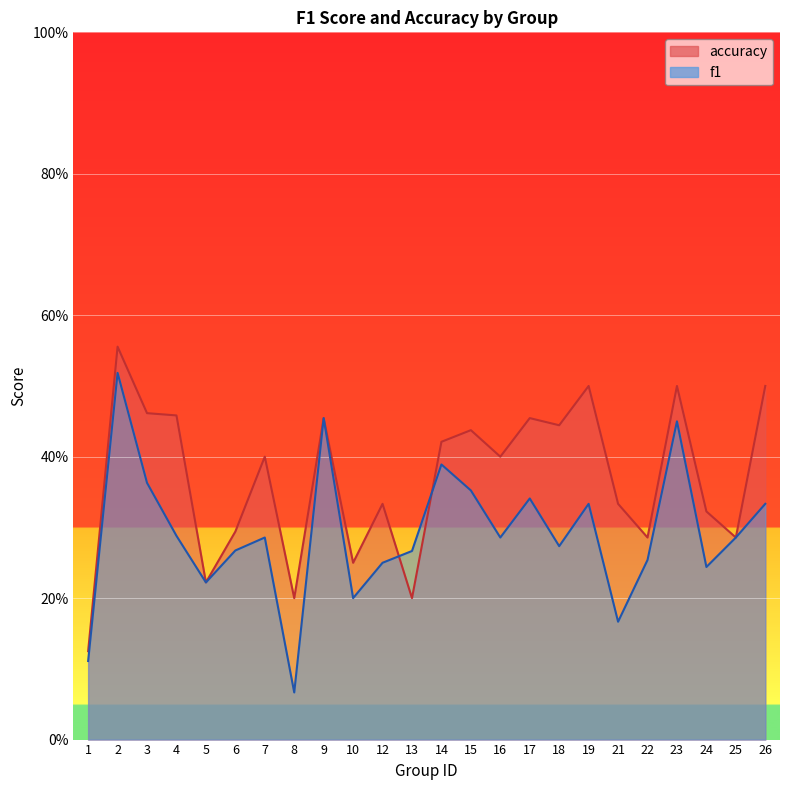

After their last crossing, which series has the higher values: f1 or accuracy?

accuracy